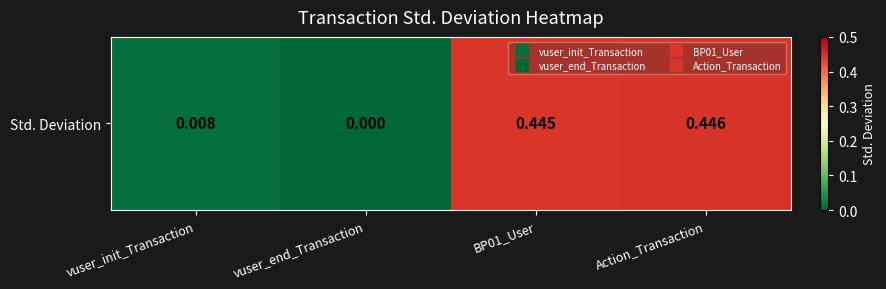

Reading left to right, transcribe all the data shown in this chart.

vuser_init_Transaction=0.0	vuser_end_Transaction=0.0	BP01_User=0.4	Action_Transaction=0.4